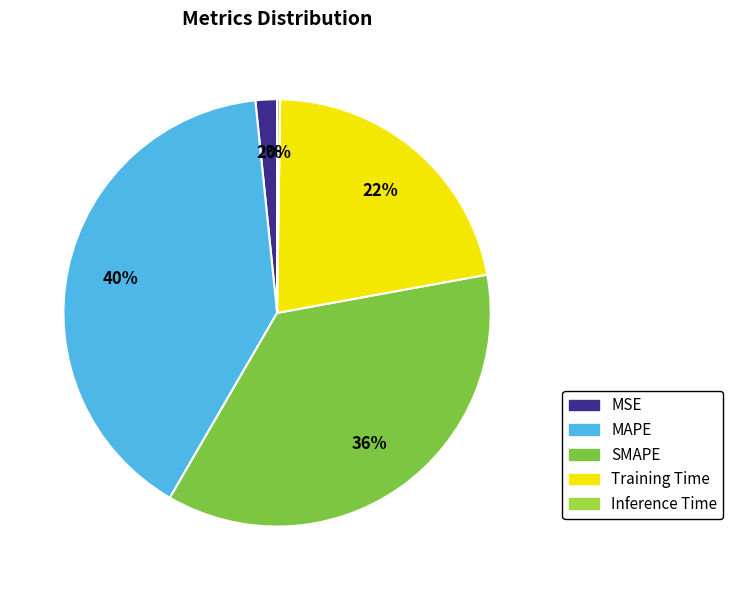

Which category has the smallest portion of the pie?

Inference Time